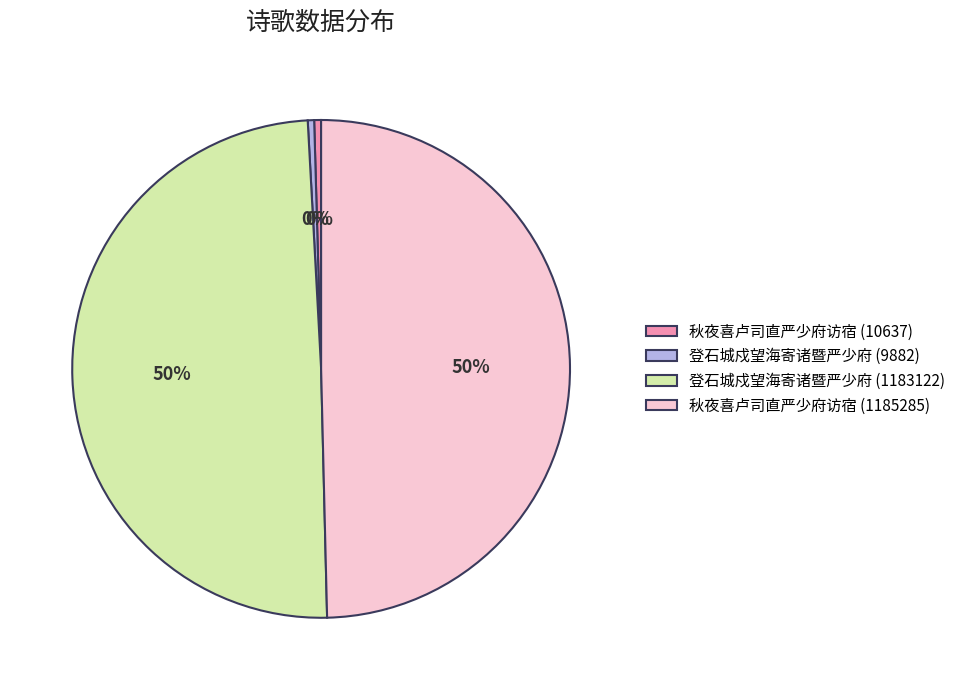

Does 登石城戍望海寄诸暨严少府 (1183122) account for over 50% of the chart?

No